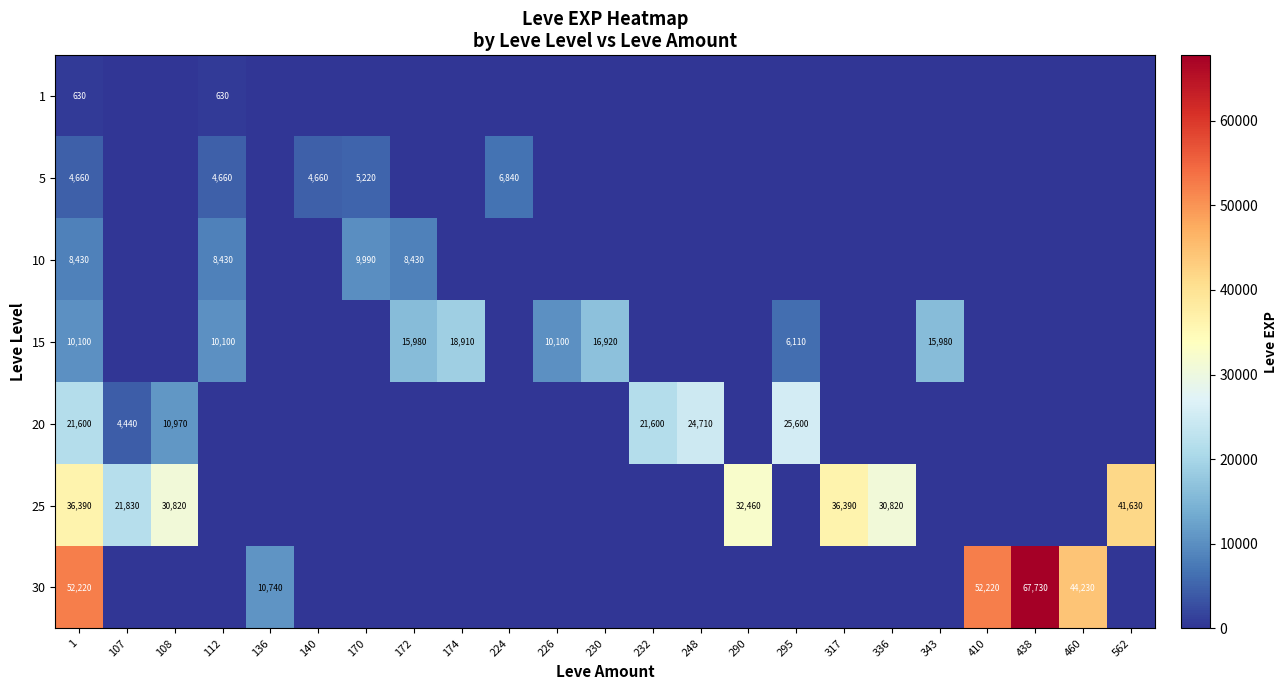

Is it true that 30 equals 10740 at 136?

True